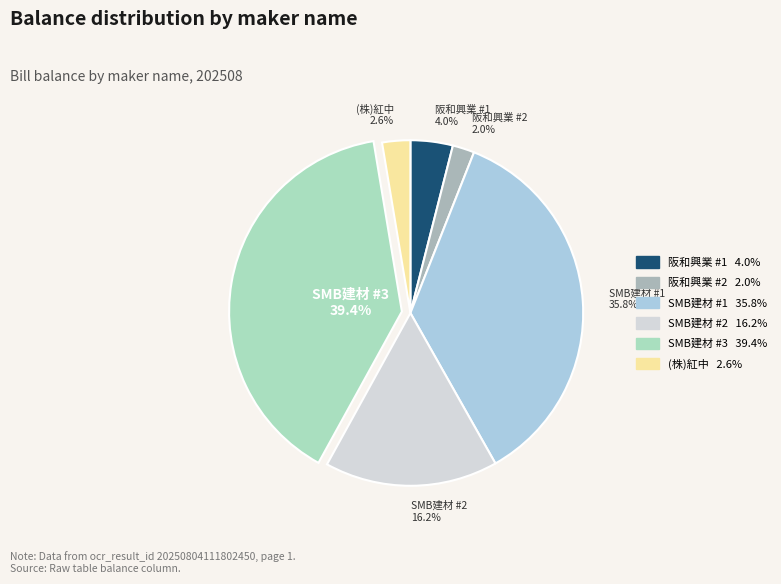

Does any single category account for the majority?

No